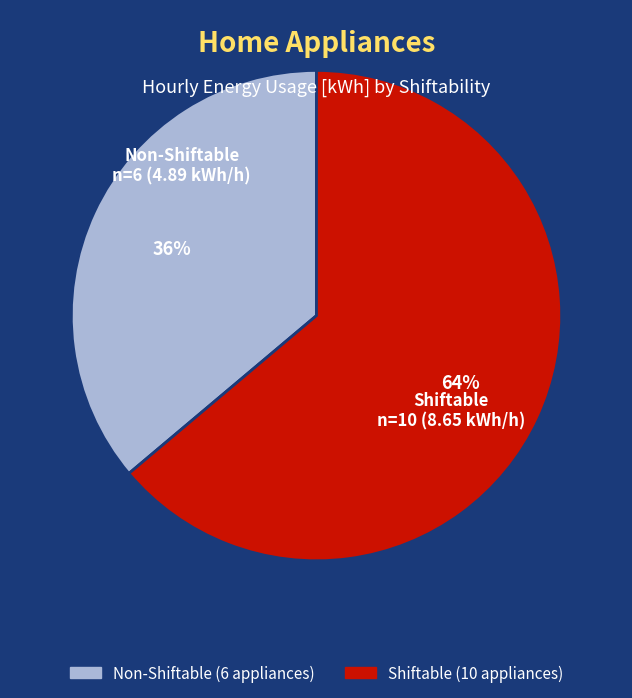

Is there a majority slice in this chart?

Yes